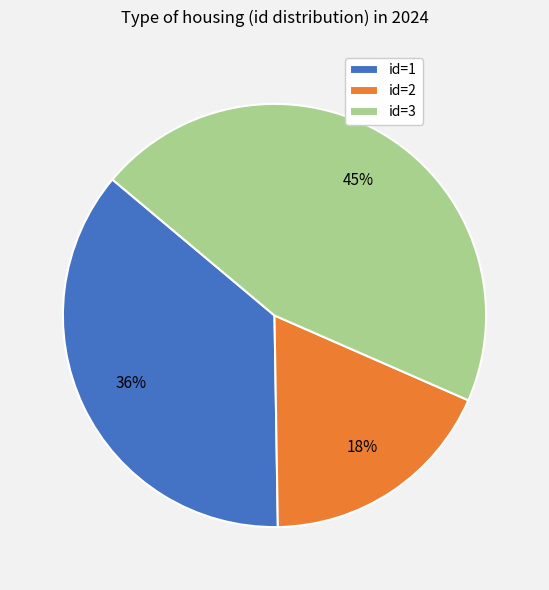

How many slices are in this pie chart?

3